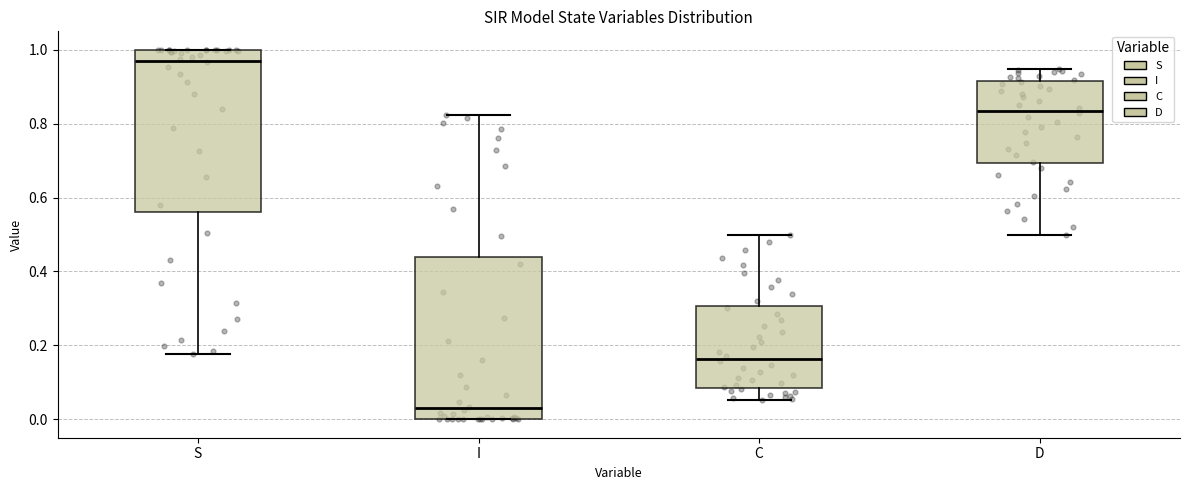

Reading left to right, read every box against the y-axis: the position of its median line, the range the box covers, and the ends of its whiskers. The values are not printed on the chart, so give them approximately, as read against the axis.

S: median 0.98, box 0.56 to 1.00, whiskers 0.18 to 1.00
I: median 0.02, box 0.00 to 0.44, whiskers 0.00 to 0.82
C: median 0.16, box 0.08 to 0.30, whiskers 0.06 to 0.50
D: median 0.84, box 0.70 to 0.92, whiskers 0.50 to 0.94